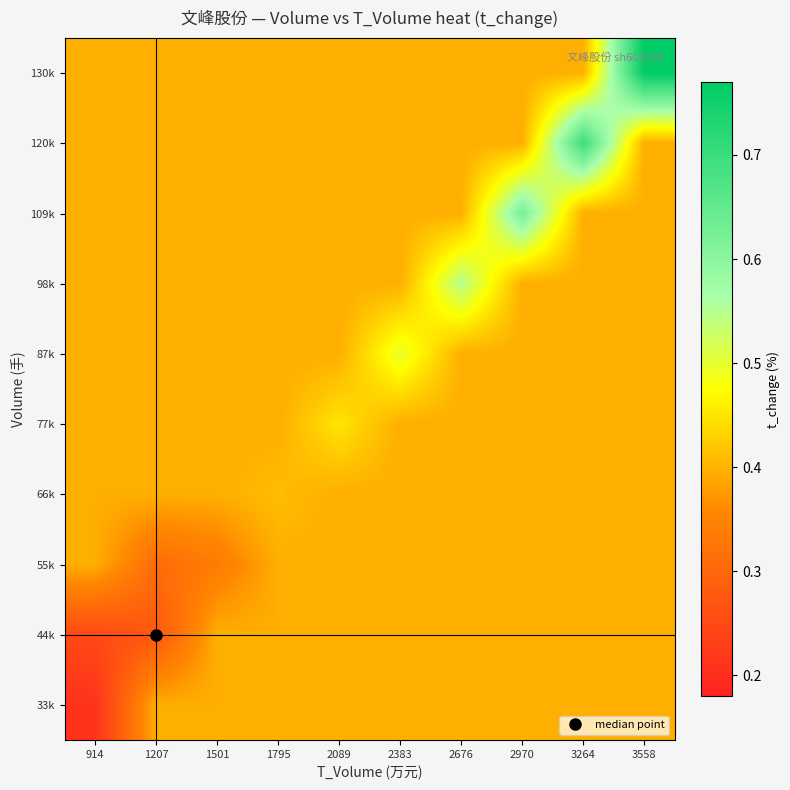

What is the maximum value shown in the chart?

0.8